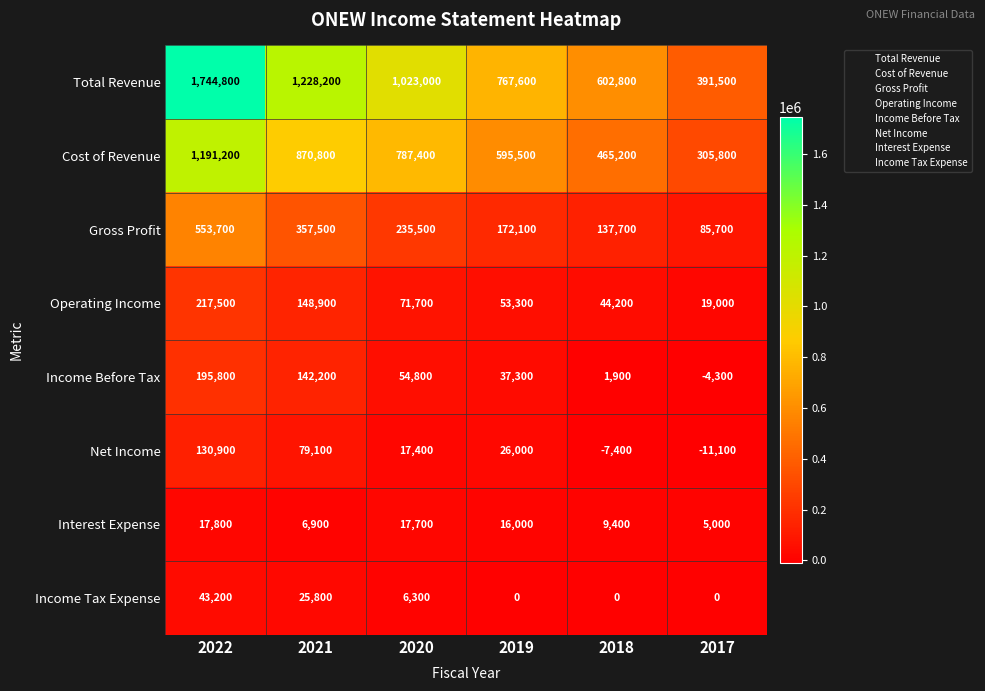

What is the total value across all series at 2017?

791600